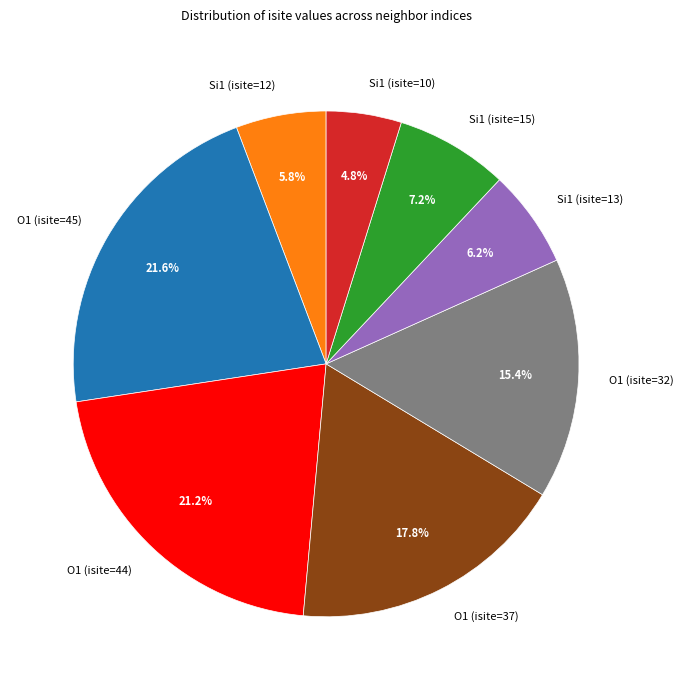

Count the number of slices in the pie.

8